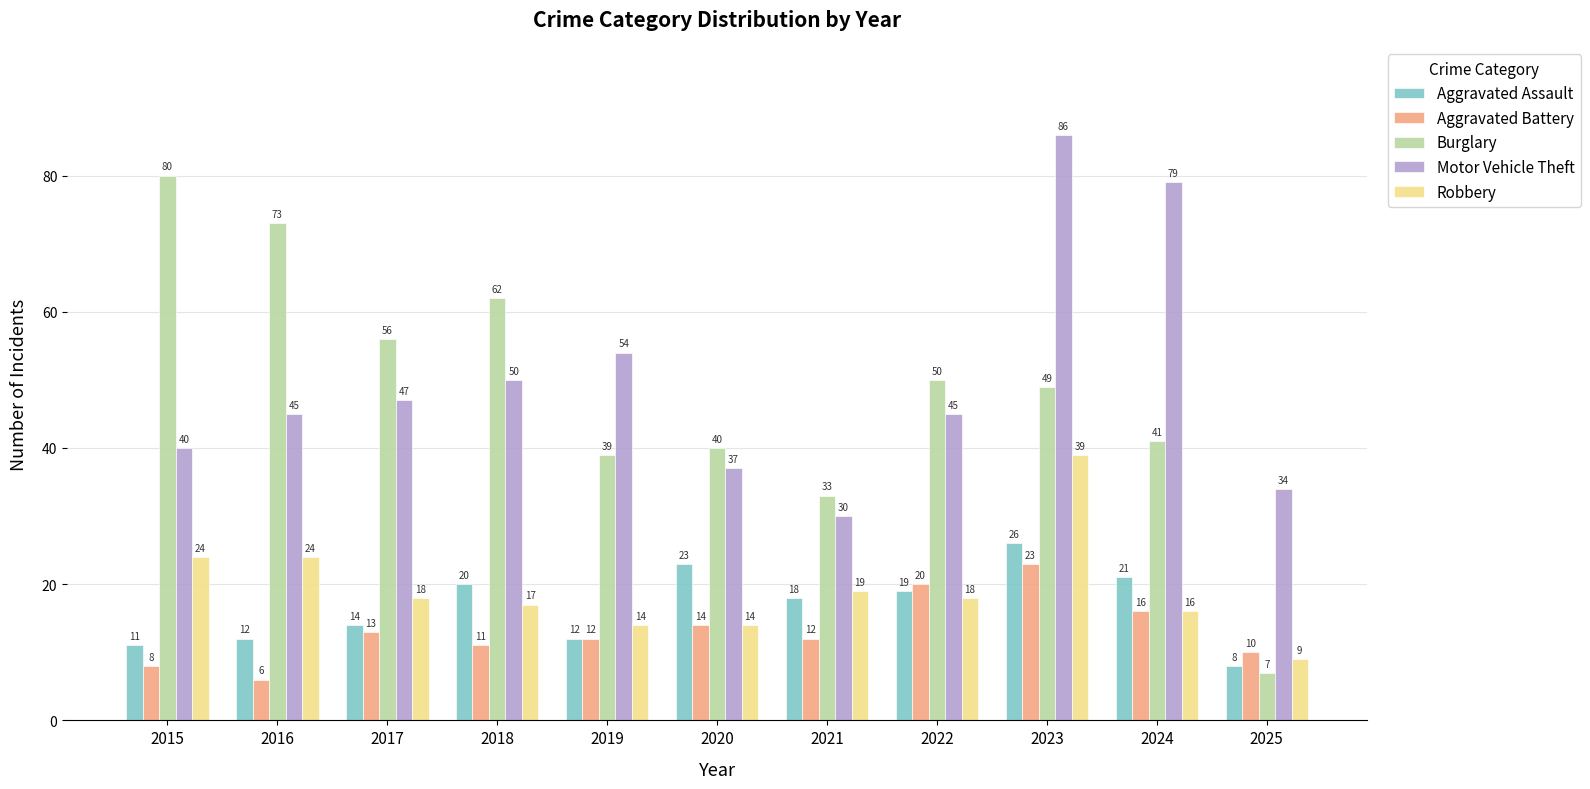

Reading left to right, list all the values displayed in this chart.

Aggravated Assault: 11	12	14	20	12	23	18	19	26	21	8
Aggravated Battery: 8	6	13	11	12	14	12	20	23	16	10
Burglary: 80	73	56	62	39	40	33	50	49	41	7
Motor Vehicle Theft: 40	45	47	50	54	37	30	45	86	79	34
Robbery: 24	24	18	17	14	14	19	18	39	16	9